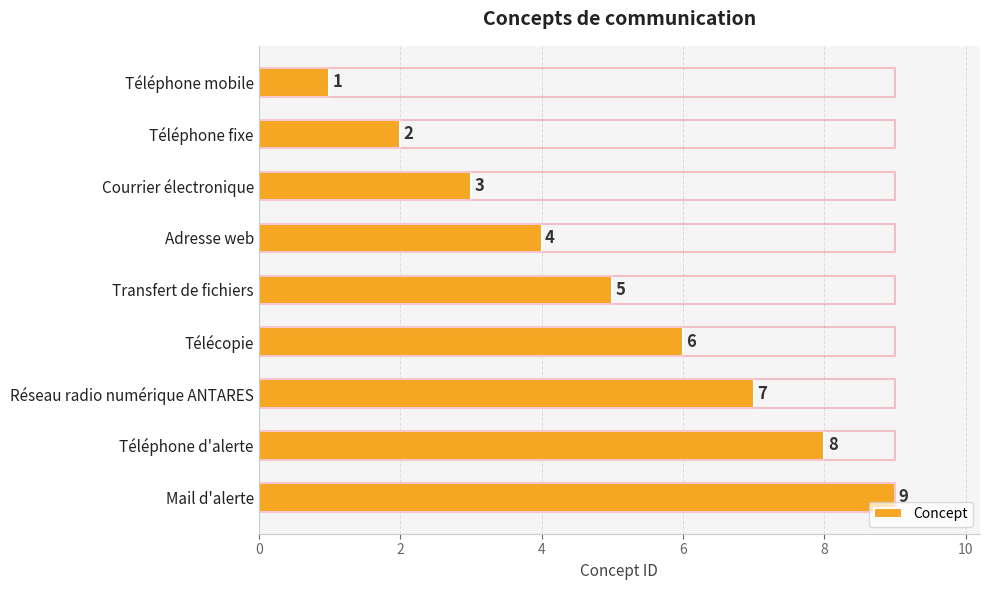

Between Adresse web and Télécopie, which is larger?

Télécopie